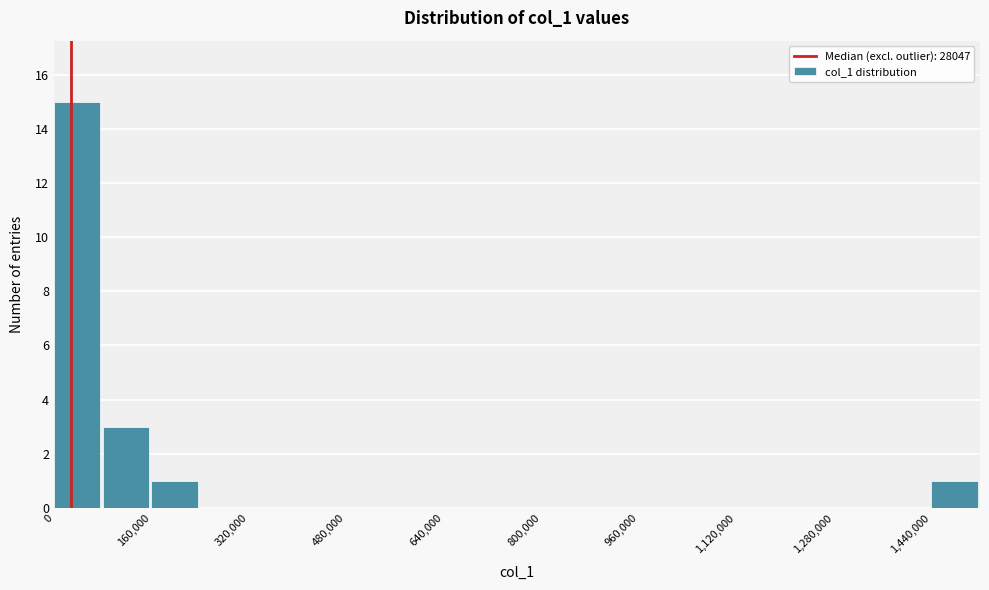

Reading left to right, transcribe this chart: for each bar, give the range it covers on the x-axis and its height. The values are not printed on the chart, so give them approximately, as read against the axis.

0 to 80000: 15
80000 to 160000: 3
160000 to 240000: 1
240000 to 320000: 0
320000 to 400000: 0
400000 to 480000: 0
480000 to 560000: 0
560000 to 640000: 0
640000 to 720000: 0
720000 to 800000: 0
800000 to 880000: 0
880000 to 960000: 0
960000 to 1040000: 0
1040000 to 1120000: 0
1120000 to 1200000: 0
1200000 to 1280000: 0
1280000 to 1360000: 0
1360000 to 1440000: 0
1440000 to 1520000: 1